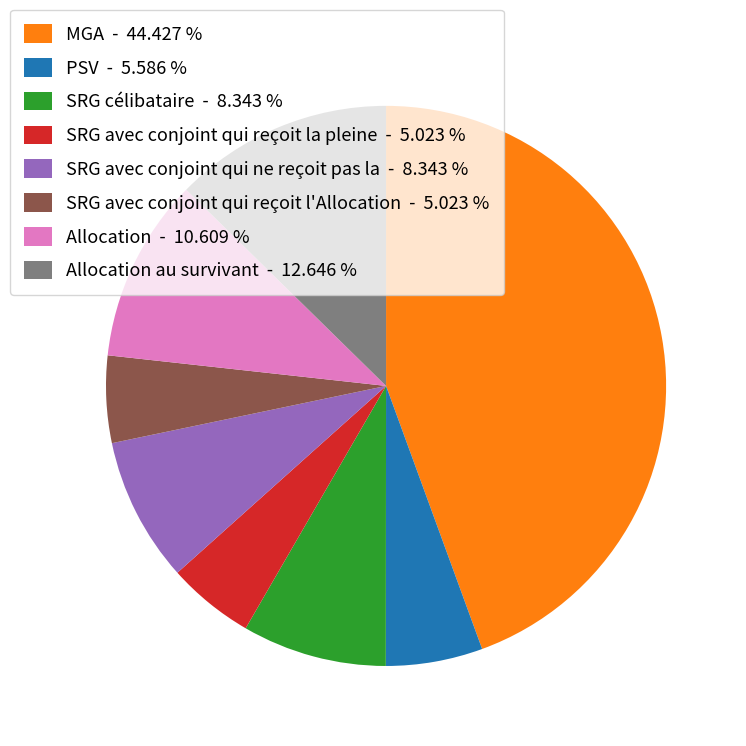

Between Allocation - 10.609 % and Allocation au survivant - 12.646 %, which is larger?

Allocation au survivant - 12.646 %